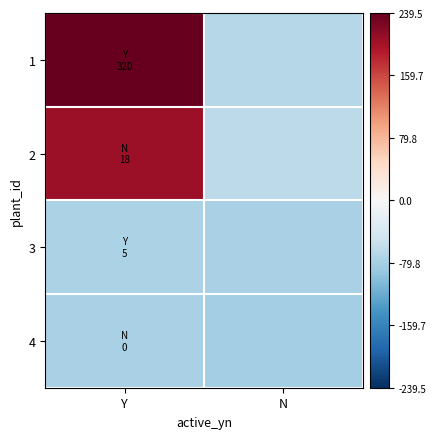

How many data points does each series have?

2